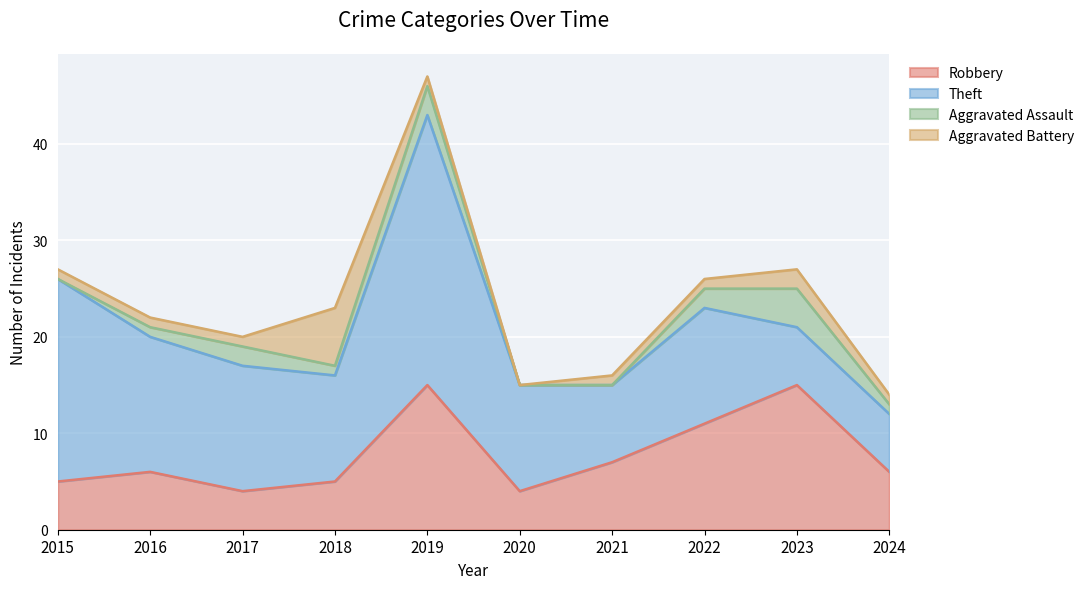

Reading left to right, list all the values displayed in this chart.

Robbery: 2015=5	2016=6	2017=4	2018=5	2019=15	2020=4	2021=7	2022=11	2023=15	2024=6
Theft: 2015=21	2016=14	2017=13	2018=11	2019=28	2020=11	2021=8	2022=12	2023=6	2024=6
Aggravated Assault: 2015=0	2016=1	2017=2	2018=1	2019=3	2020=0	2021=0	2022=2	2023=4	2024=1
Aggravated Battery: 2015=1	2016=1	2017=1	2018=6	2019=1	2020=0	2021=1	2022=1	2023=2	2024=1